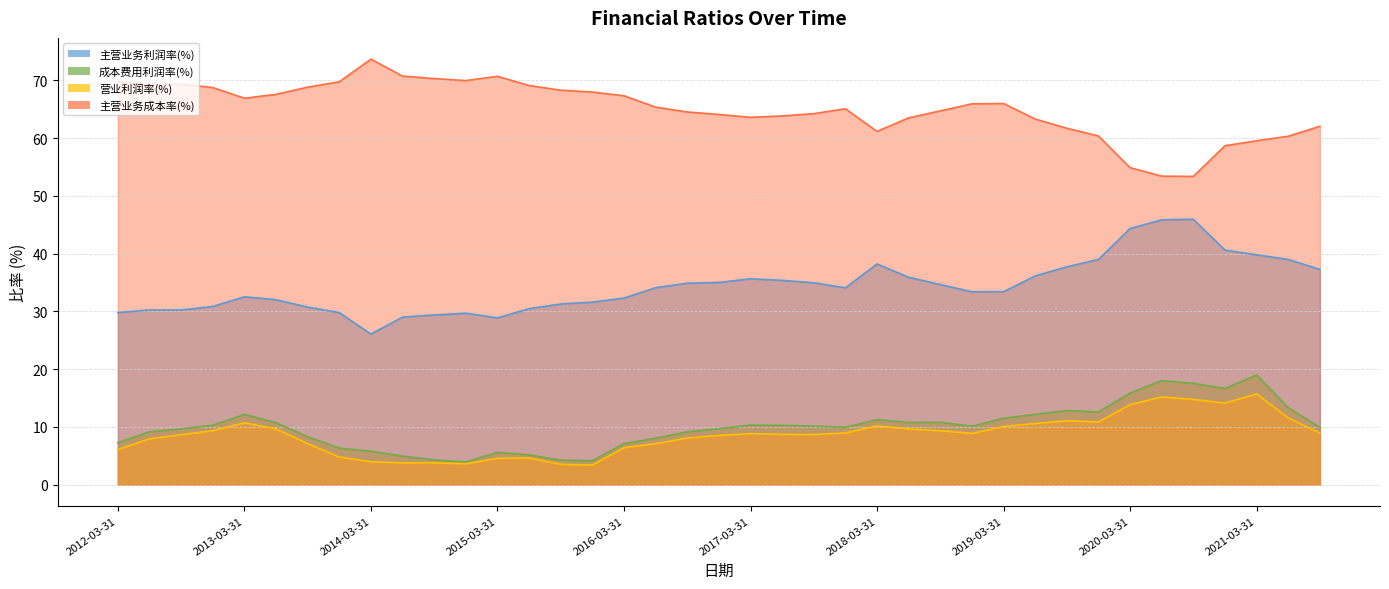

What is the sum of the 营业利润率(%) values at 2012-09-30 and 2015-03-31?

13.2